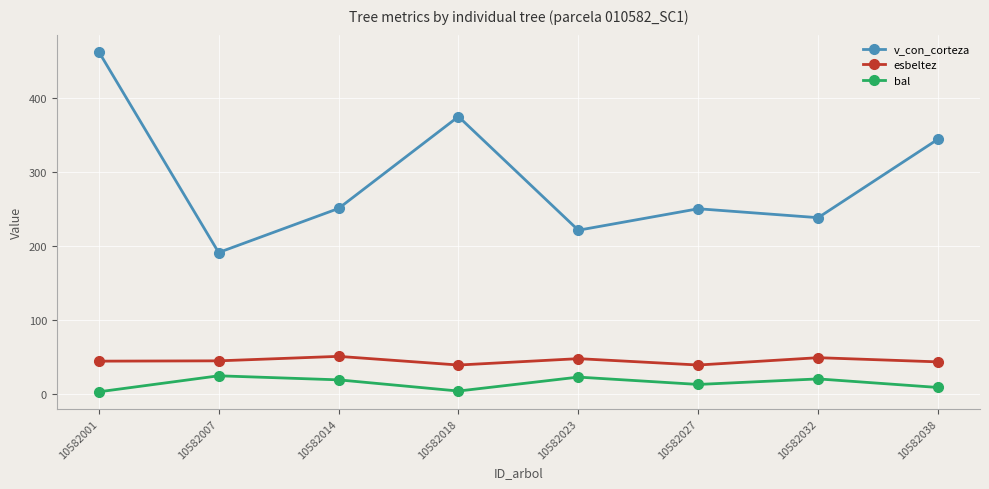

Between 10582023 and 10582038, which series saw the biggest shift?

v_con_corteza